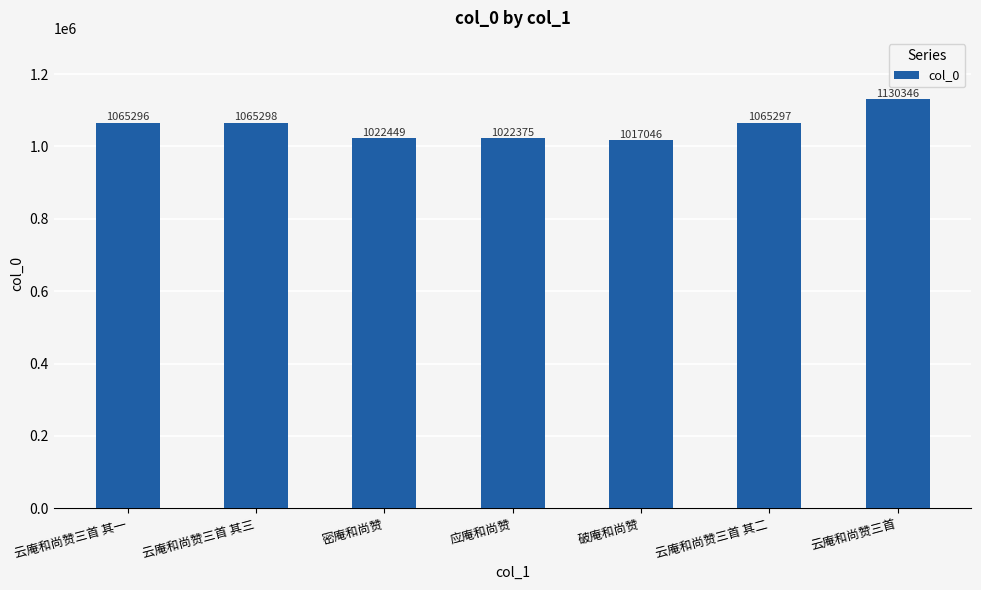

At which category does the chart reach its peak across all series?

云庵和尚赞三首